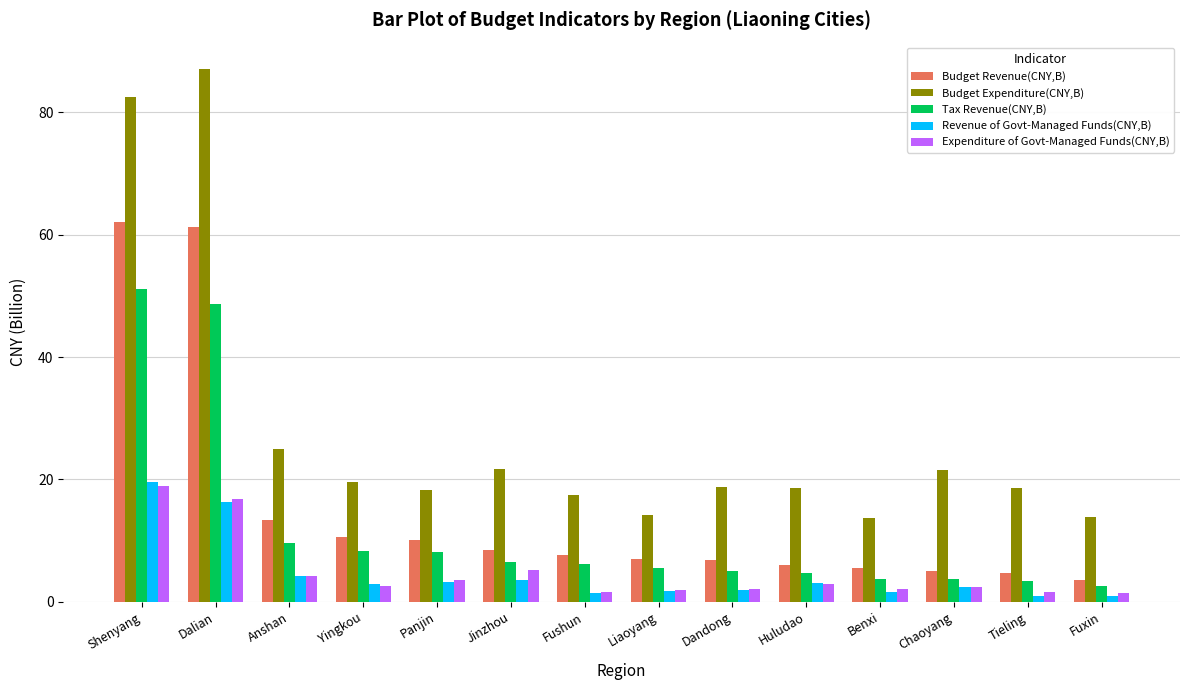

Which label corresponds to the largest value in the chart?

Dalian